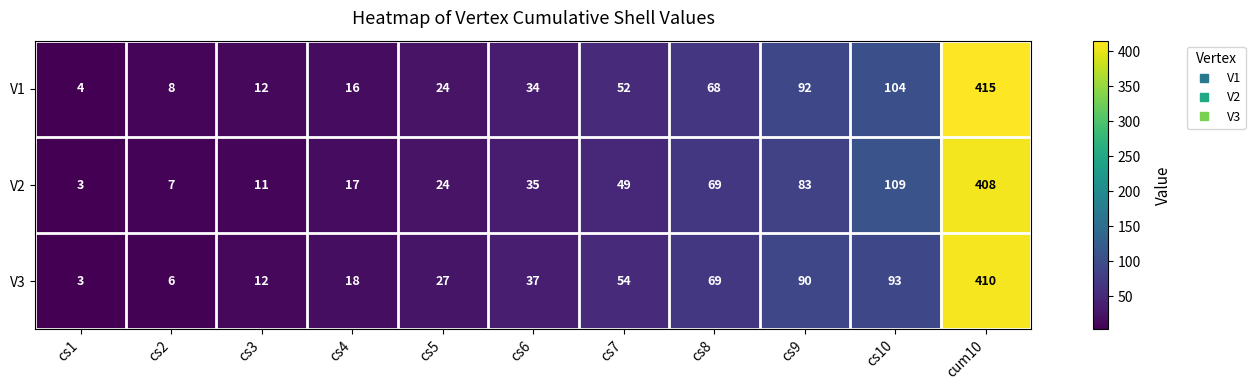

At which category is the sum across all series the highest?

cum10